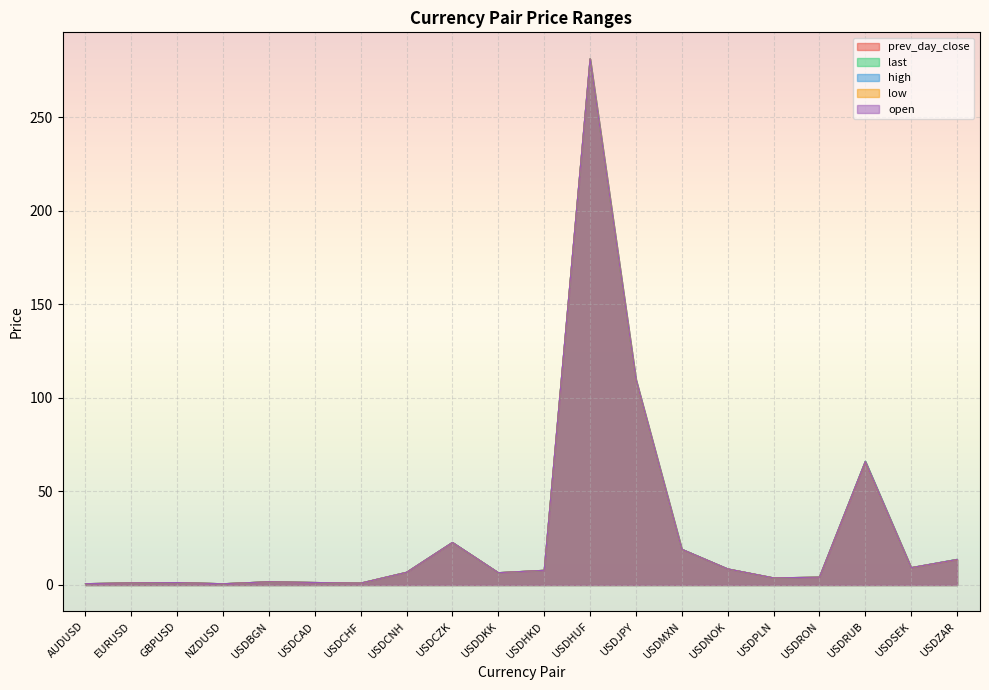

Does the chart display data point markers on the line(s)?

No